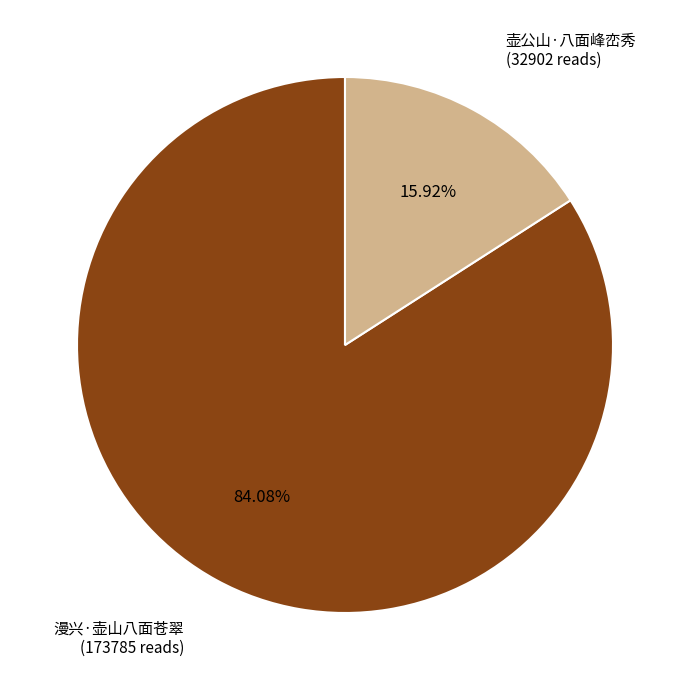

How many slices are in this pie chart?

2